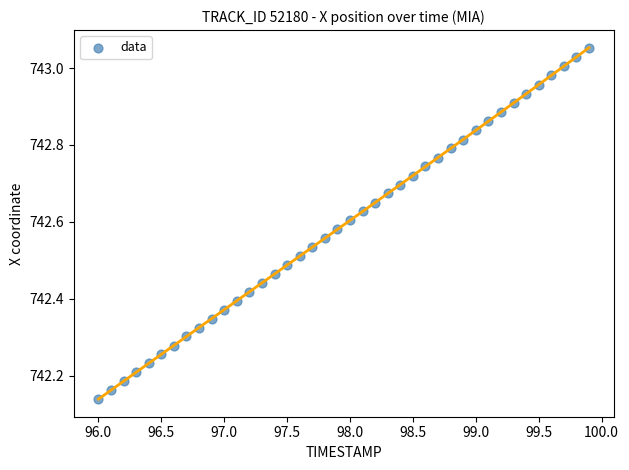

What is the range of X values (max minus min)?

3.9